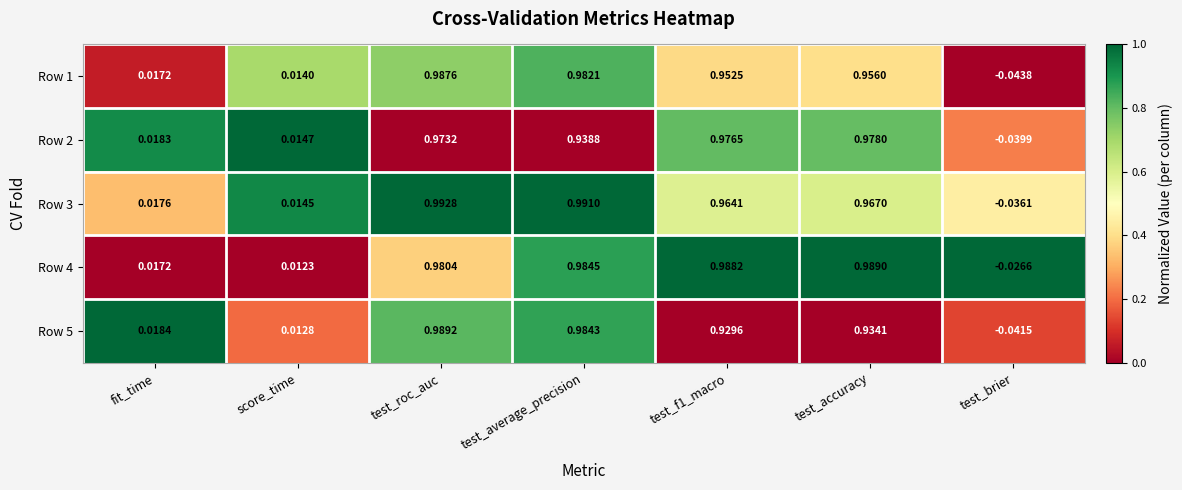

Which label corresponds to the largest value in the chart?

test_roc_auc